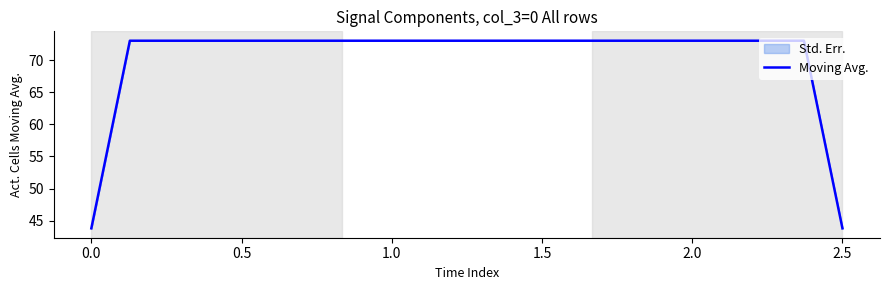

What is the sum of all values?

2832.5